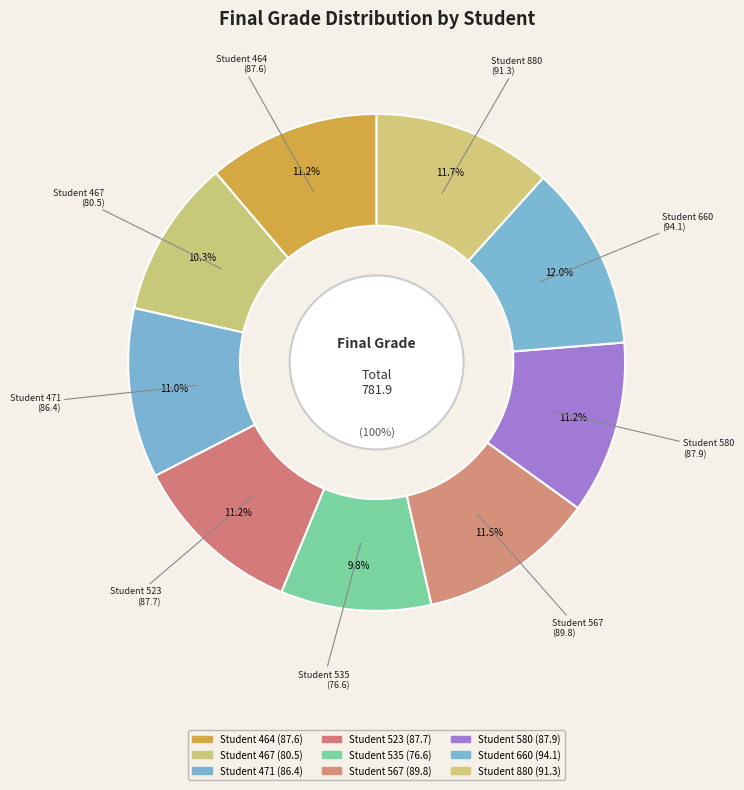

Does 535 represent more than half of the total?

No